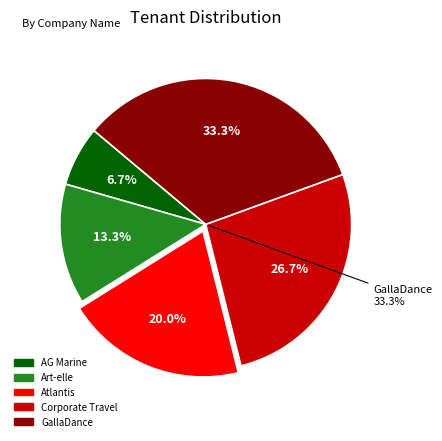

Is there any slice that represents more than half of the pie?

No